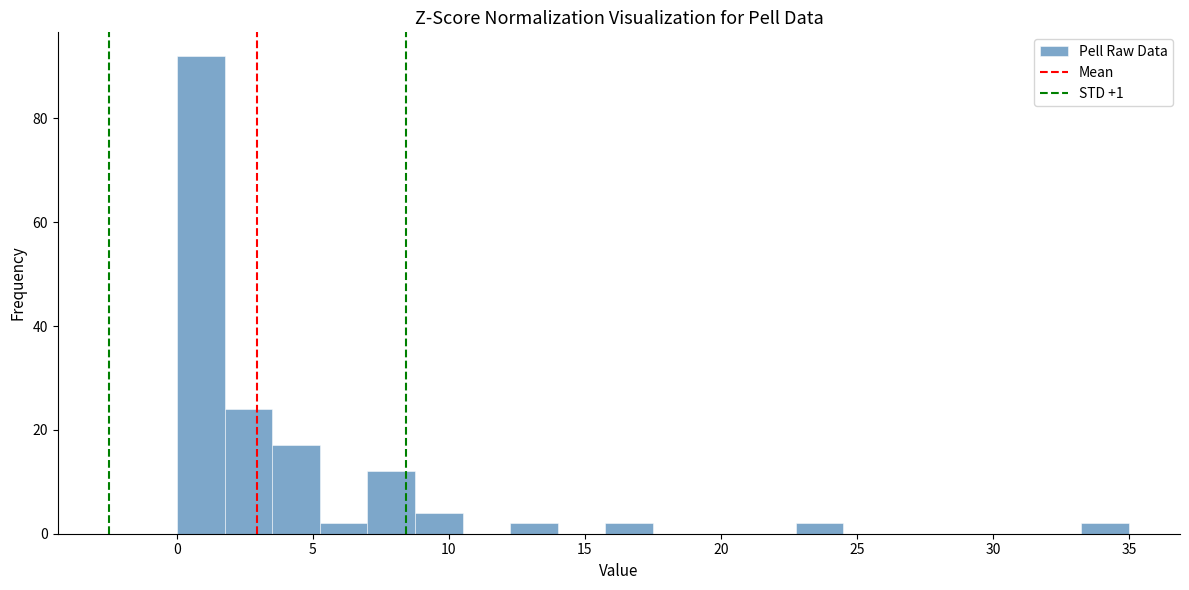

Read against the x-axis, roughly where is the centre of the tallest bar?

1.0